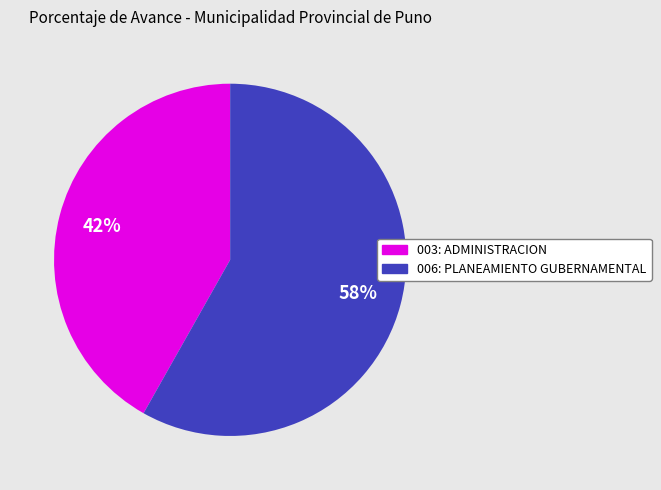

To the nearest percent, what is the difference between the largest and smallest slice percentages?

16%